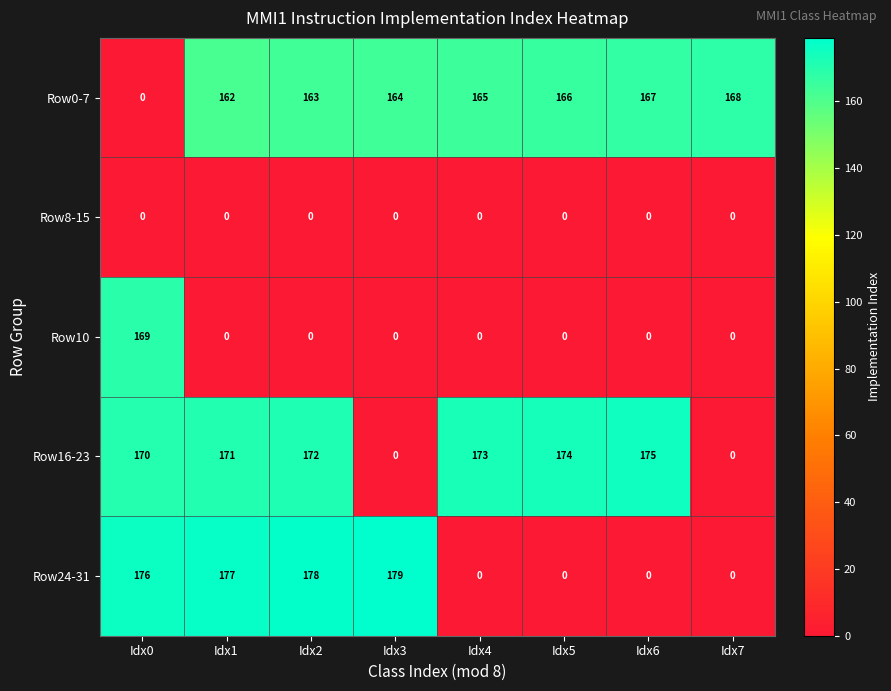

At which category is the sum across all series the highest?

Idx0